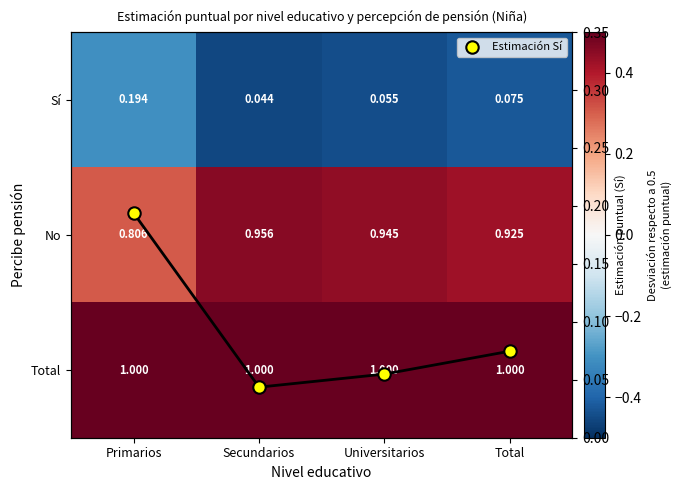

True or false: Sí has a value of -0.8 at Secundarios.

False